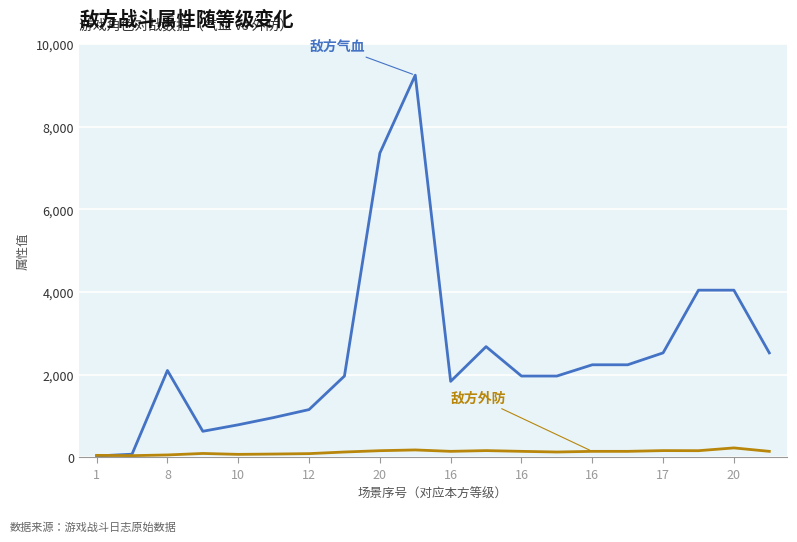

What is the maximum value shown in the chart?

9242